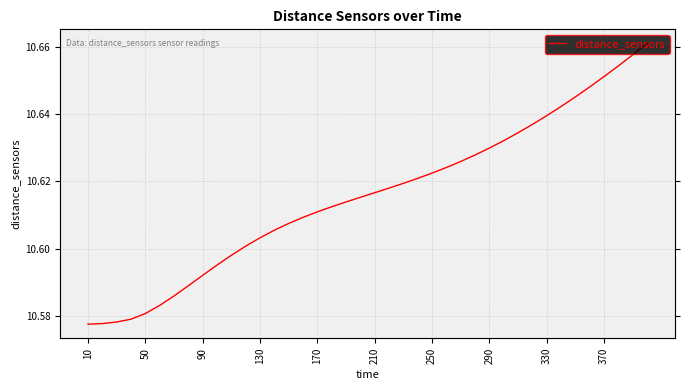

Reading left to right, what are all the values shown in this chart?

10.6	10.6	10.6	10.6	10.6	10.6	10.6	10.6	10.6	10.6	10.6	10.6	10.6	10.6	10.6	10.6	10.6	10.6	10.6	10.6	10.6	10.6	10.6	10.6	10.6	10.6	10.6	10.6	10.6	10.6	10.6	10.6	10.6	10.6	10.6	10.6	10.7	10.7	10.7	10.7